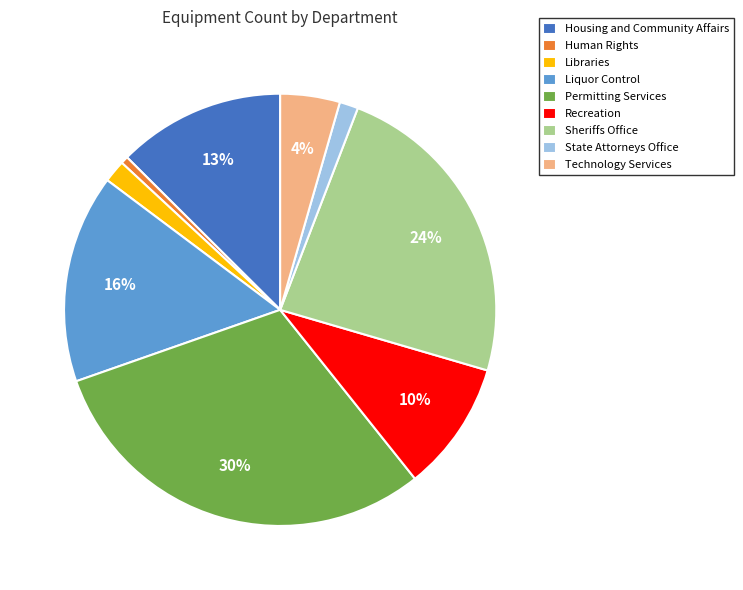

Count the number of slices in the pie.

9